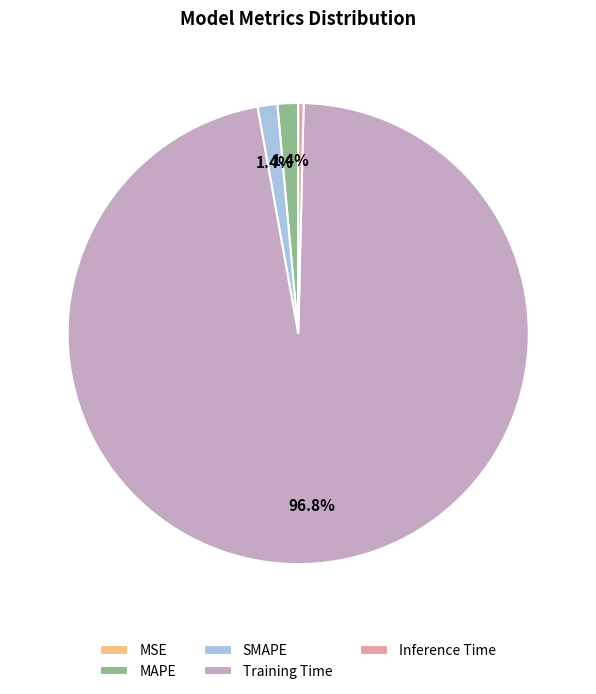

Which category has the biggest portion of the pie?

Training Time